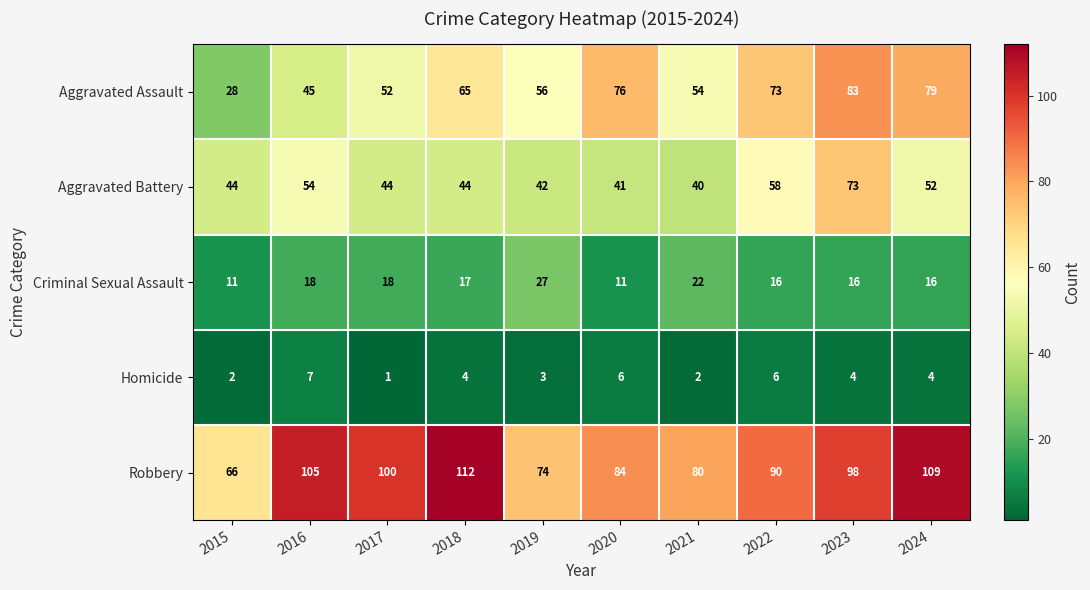

Between 2017 and 2022, which series saw the biggest shift?

Aggravated Assault